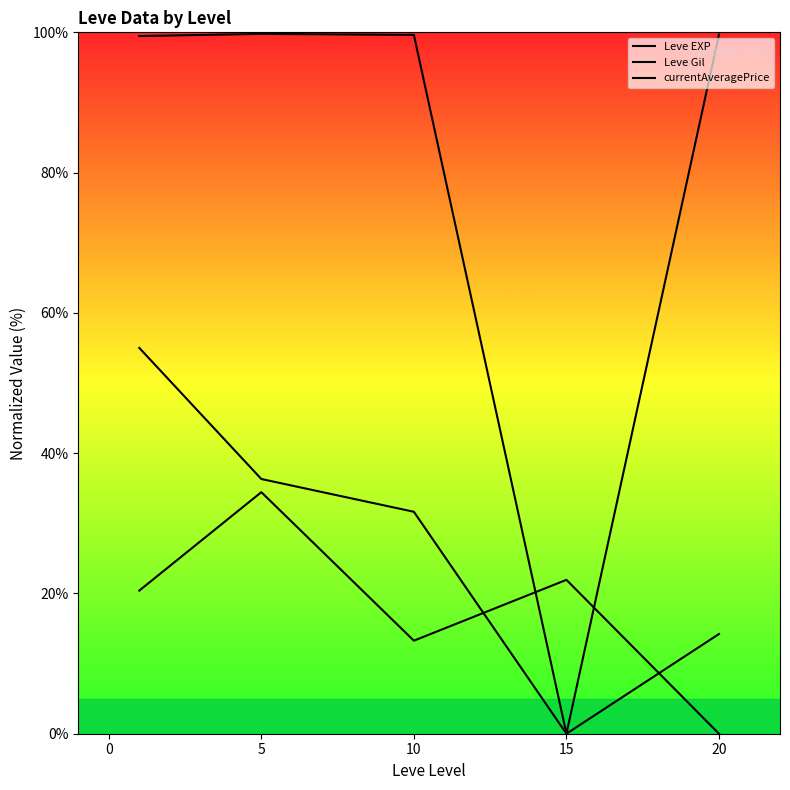

How many lines are shown in the chart?

3